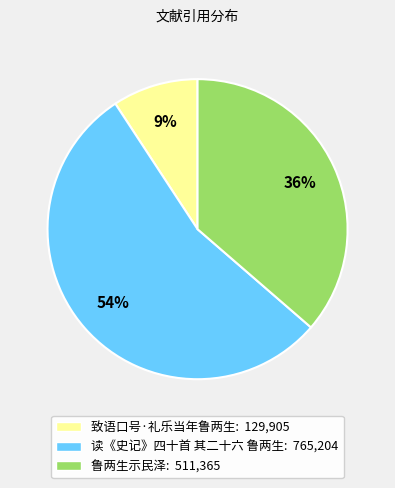

Does any single category account for the majority?

Yes